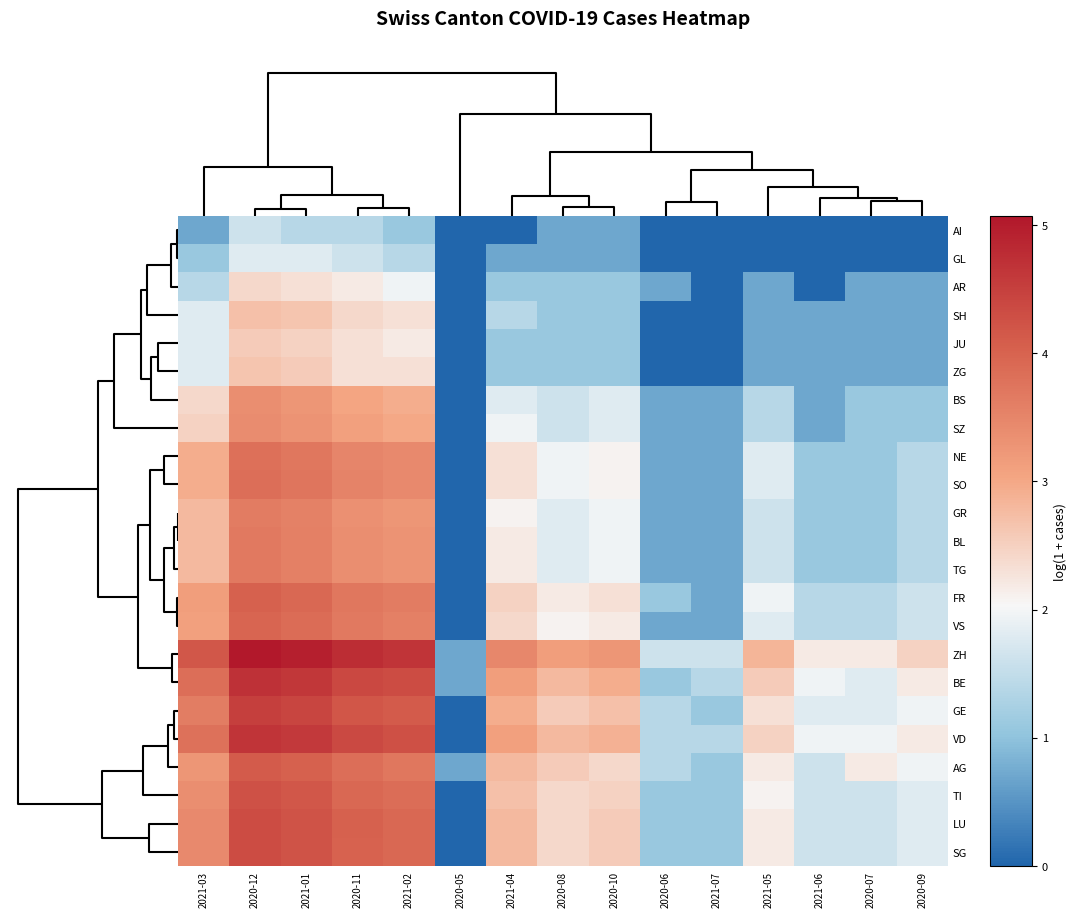

Reading left to right, extract all data points from this chart.

AI: 2021-03=0.7	2020-12=1.6	2021-01=1.4	2020-11=1.4	2021-02=1.1	2020-05=0.0	2021-04=0.0	2020-08=0.7	2020-10=0.7	2020-06=0.0	2021-07=0.0	2021-05=0.0	2021-06=0.0	2020-07=0.0	2020-09=0.0
GL: 2021-03=1.1	2020-12=1.8	2021-01=1.8	2020-11=1.6	2021-02=1.4	2020-05=0.0	2021-04=0.7	2020-08=0.7	2020-10=0.7	2020-06=0.0	2021-07=0.0	2021-05=0.0	2021-06=0.0	2020-07=0.0	2020-09=0.0
AR: 2021-03=1.4	2020-12=2.4	2021-01=2.3	2020-11=2.2	2021-02=1.9	2020-05=0.0	2021-04=1.1	2020-08=1.1	2020-10=1.1	2020-06=0.7	2021-07=0.0	2021-05=0.7	2021-06=0.0	2020-07=0.7	2020-09=0.7
SH: 2021-03=1.8	2020-12=2.7	2021-01=2.6	2020-11=2.4	2021-02=2.3	2020-05=0.0	2021-04=1.4	2020-08=1.1	2020-10=1.1	2020-06=0.0	2021-07=0.0	2021-05=0.7	2021-06=0.7	2020-07=0.7	2020-09=0.7
JU: 2021-03=1.8	2020-12=2.6	2021-01=2.5	2020-11=2.3	2021-02=2.2	2020-05=0.0	2021-04=1.1	2020-08=1.1	2020-10=1.1	2020-06=0.0	2021-07=0.0	2021-05=0.7	2021-06=0.7	2020-07=0.7	2020-09=0.7
ZG: 2021-03=1.8	2020-12=2.6	2021-01=2.6	2020-11=2.3	2021-02=2.3	2020-05=0.0	2021-04=1.1	2020-08=1.1	2020-10=1.1	2020-06=0.0	2021-07=0.0	2021-05=0.7	2021-06=0.7	2020-07=0.7	2020-09=0.7
BS: 2021-03=2.4	2020-12=3.4	2021-01=3.3	2020-11=3.0	2021-02=2.9	2020-05=0.0	2021-04=1.8	2020-08=1.6	2020-10=1.8	2020-06=0.7	2021-07=0.7	2021-05=1.4	2021-06=0.7	2020-07=1.1	2020-09=1.1
SZ: 2021-03=2.5	2020-12=3.4	2021-01=3.3	2020-11=3.1	2021-02=3.0	2020-05=0.0	2021-04=1.9	2020-08=1.6	2020-10=1.8	2020-06=0.7	2021-07=0.7	2021-05=1.4	2021-06=0.7	2020-07=1.1	2020-09=1.1
NE: 2021-03=2.9	2020-12=3.8	2021-01=3.7	2020-11=3.5	2021-02=3.4	2020-05=0.0	2021-04=2.3	2020-08=1.9	2020-10=2.1	2020-06=0.7	2021-07=0.7	2021-05=1.8	2021-06=1.1	2020-07=1.1	2020-09=1.4
SO: 2021-03=2.9	2020-12=3.8	2021-01=3.7	2020-11=3.5	2021-02=3.4	2020-05=0.0	2021-04=2.3	2020-08=1.9	2020-10=2.1	2020-06=0.7	2021-07=0.7	2021-05=1.8	2021-06=1.1	2020-07=1.1	2020-09=1.4
GR: 2021-03=2.8	2020-12=3.6	2021-01=3.6	2020-11=3.3	2021-02=3.3	2020-05=0.0	2021-04=2.1	2020-08=1.8	2020-10=1.9	2020-06=0.7	2021-07=0.7	2021-05=1.6	2021-06=1.1	2020-07=1.1	2020-09=1.4
BL: 2021-03=2.8	2020-12=3.7	2021-01=3.6	2020-11=3.4	2021-02=3.3	2020-05=0.0	2021-04=2.2	2020-08=1.8	2020-10=1.9	2020-06=0.7	2021-07=0.7	2021-05=1.6	2021-06=1.1	2020-07=1.1	2020-09=1.4
TG: 2021-03=2.8	2020-12=3.7	2021-01=3.6	2020-11=3.4	2021-02=3.3	2020-05=0.0	2021-04=2.2	2020-08=1.8	2020-10=1.9	2020-06=0.7	2021-07=0.7	2021-05=1.6	2021-06=1.1	2020-07=1.1	2020-09=1.4
FR: 2021-03=3.1	2020-12=4.0	2021-01=3.9	2020-11=3.7	2021-02=3.6	2020-05=0.0	2021-04=2.5	2020-08=2.2	2020-10=2.3	2020-06=1.1	2021-07=0.7	2021-05=1.9	2021-06=1.4	2020-07=1.4	2020-09=1.6
VS: 2021-03=3.1	2020-12=4.0	2021-01=3.9	2020-11=3.7	2021-02=3.6	2020-05=0.0	2021-04=2.4	2020-08=2.1	2020-10=2.2	2020-06=0.7	2021-07=0.7	2021-05=1.8	2021-06=1.4	2020-07=1.4	2020-09=1.6
ZH: 2021-03=4.2	2020-12=5.1	2021-01=5.0	2020-11=4.8	2021-02=4.7	2020-05=0.7	2021-04=3.5	2020-08=3.1	2020-10=3.3	2020-06=1.6	2021-07=1.6	2021-05=2.8	2021-06=2.2	2020-07=2.2	2020-09=2.5
BE: 2021-03=3.8	2020-12=4.7	2021-01=4.6	2020-11=4.4	2021-02=4.3	2020-05=0.7	2021-04=3.1	2020-08=2.8	2020-10=2.9	2020-06=1.1	2021-07=1.4	2021-05=2.6	2021-06=1.9	2020-07=1.8	2020-09=2.2
GE: 2021-03=3.6	2020-12=4.5	2021-01=4.4	2020-11=4.2	2021-02=4.1	2020-05=0.0	2021-04=2.9	2020-08=2.6	2020-10=2.7	2020-06=1.4	2021-07=1.1	2021-05=2.3	2021-06=1.8	2020-07=1.8	2020-09=1.9
VD: 2021-03=3.8	2020-12=4.7	2021-01=4.6	2020-11=4.4	2021-02=4.3	2020-05=0.0	2021-04=3.1	2020-08=2.8	2020-10=2.9	2020-06=1.4	2021-07=1.4	2021-05=2.5	2021-06=1.9	2020-07=1.9	2020-09=2.2
AG: 2021-03=3.3	2020-12=4.1	2021-01=4.0	2020-11=3.8	2021-02=3.7	2020-05=0.7	2021-04=2.8	2020-08=2.6	2020-10=2.4	2020-06=1.4	2021-07=1.1	2021-05=2.2	2021-06=1.6	2020-07=2.2	2020-09=1.9
TI: 2021-03=3.4	2020-12=4.2	2021-01=4.2	2020-11=3.9	2021-02=3.9	2020-05=0.0	2021-04=2.7	2020-08=2.4	2020-10=2.5	2020-06=1.1	2021-07=1.1	2021-05=2.1	2021-06=1.6	2020-07=1.6	2020-09=1.8
LU: 2021-03=3.4	2020-12=4.3	2021-01=4.2	2020-11=4.0	2021-02=3.9	2020-05=0.0	2021-04=2.8	2020-08=2.4	2020-10=2.6	2020-06=1.1	2021-07=1.1	2021-05=2.2	2021-06=1.6	2020-07=1.6	2020-09=1.8
SG: 2021-03=3.4	2020-12=4.3	2021-01=4.2	2020-11=4.0	2021-02=3.9	2020-05=0.0	2021-04=2.8	2020-08=2.4	2020-10=2.6	2020-06=1.1	2021-07=1.1	2021-05=2.2	2021-06=1.6	2020-07=1.6	2020-09=1.8